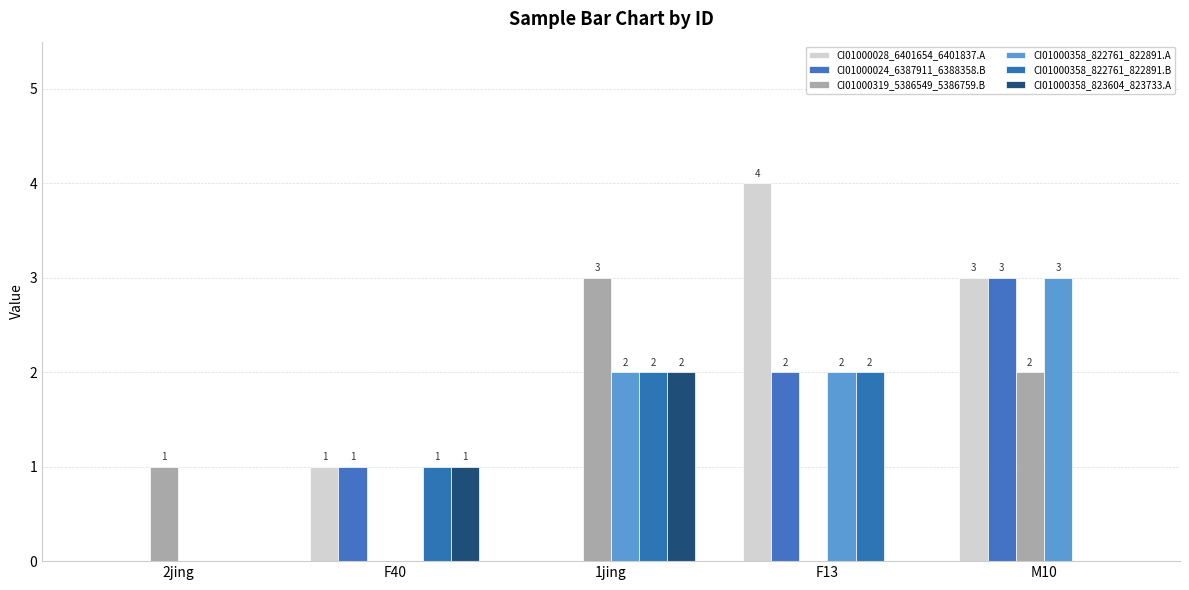

Which series has the widest spread of values?

CI01000028_6401654_6401837.A